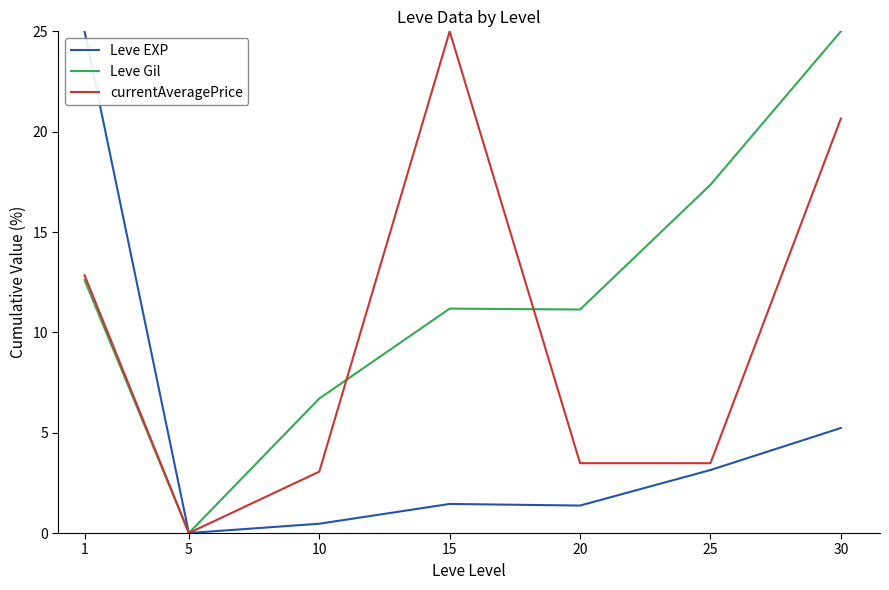

Which series has the largest total across all categories?

Leve Gil